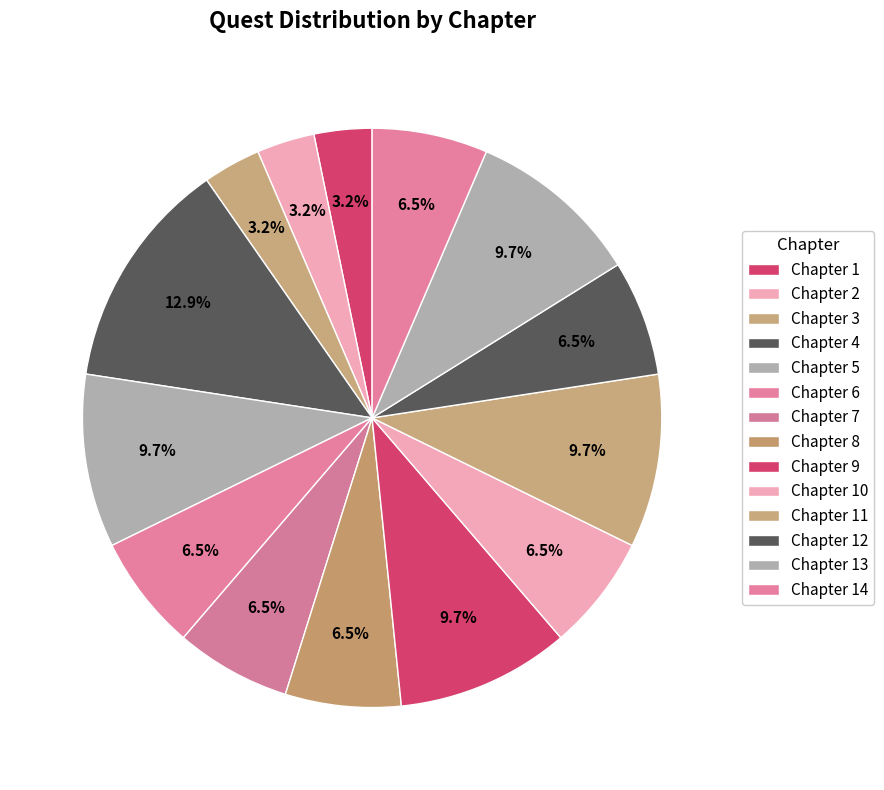

To the nearest percent, what is the average slice percentage?

7%